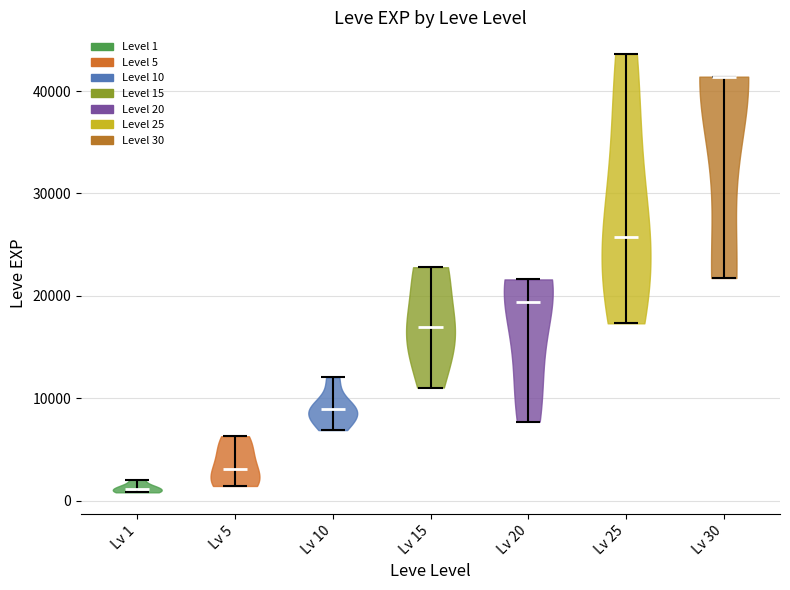

What is the lowest point the violin for Lv 10 reaches on the y-axis? The values are not printed on the chart, so give them approximately, as read against the axis.

7000